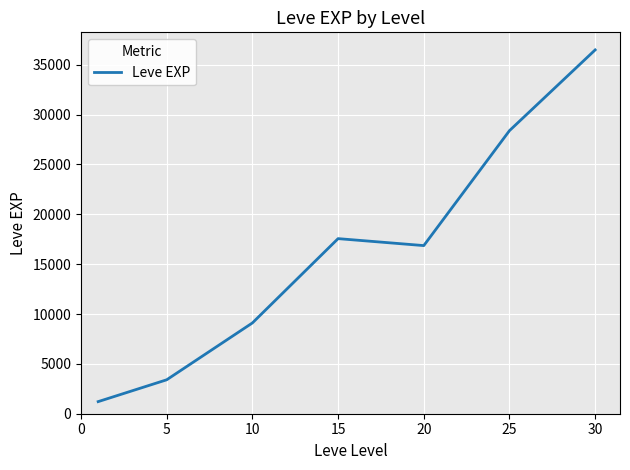

What is the difference between the second highest and second lowest values?

24988.3